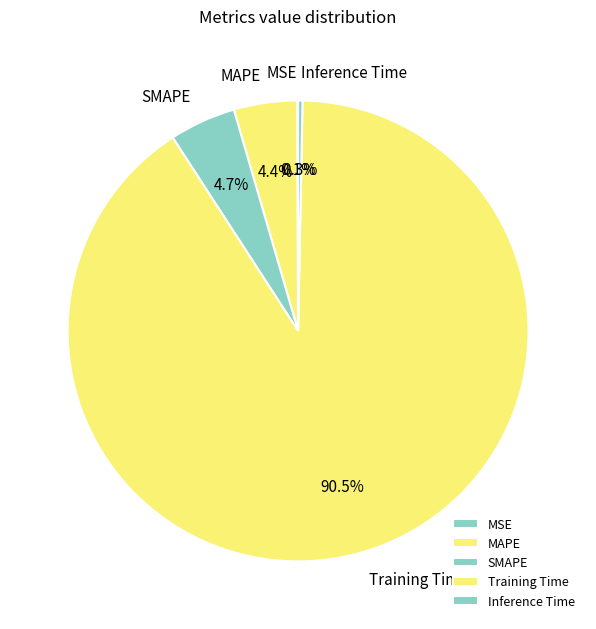

Does Training Time represent more than half of the total?

Yes